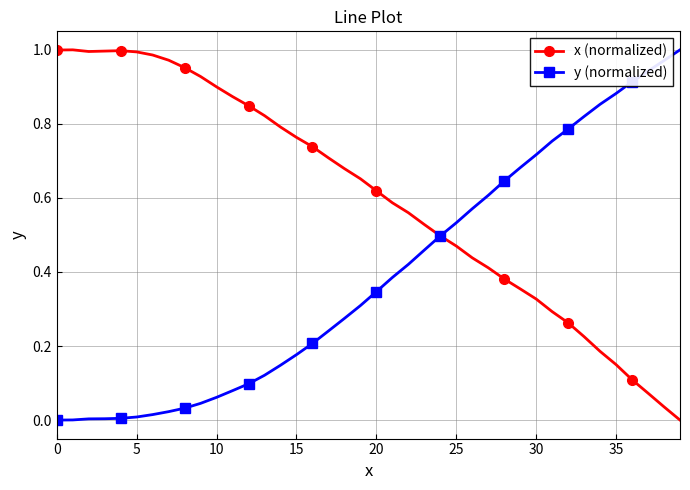

Rank the series by their average value, from highest to lowest.

x (normalized), y (normalized)